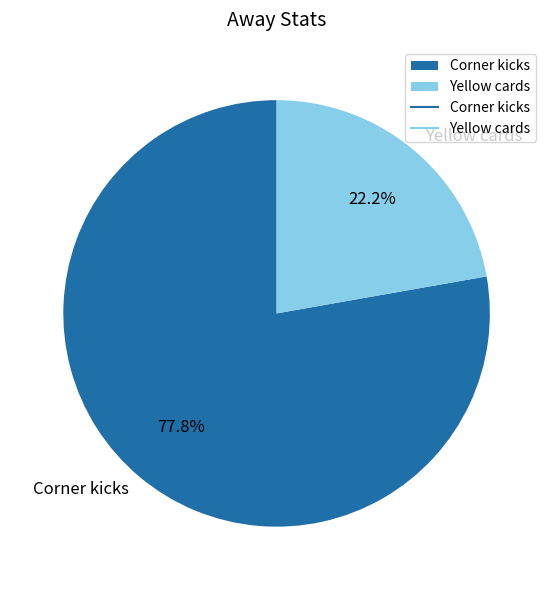

To the nearest percent, what is the difference between the Corner kicks and Yellow cards slice percentages?

56%